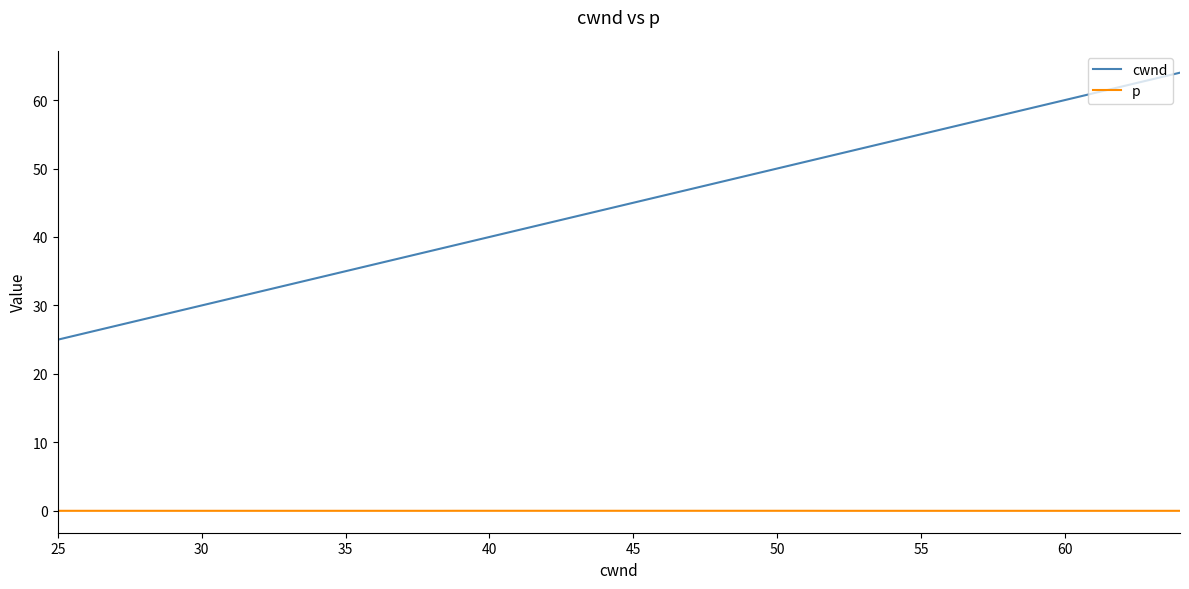

Which series has the widest spread of values?

cwnd